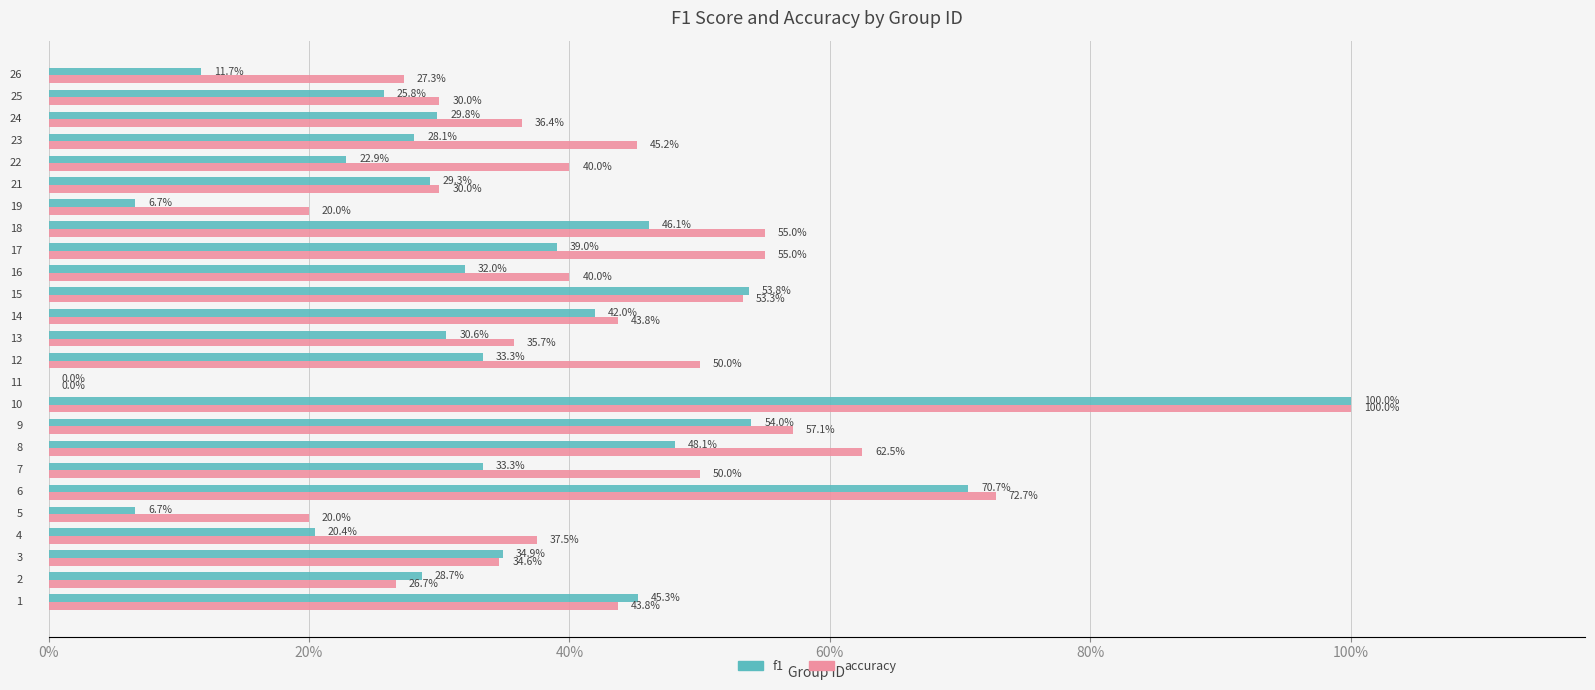

What are all the series names shown in the legend?

f1, accuracy